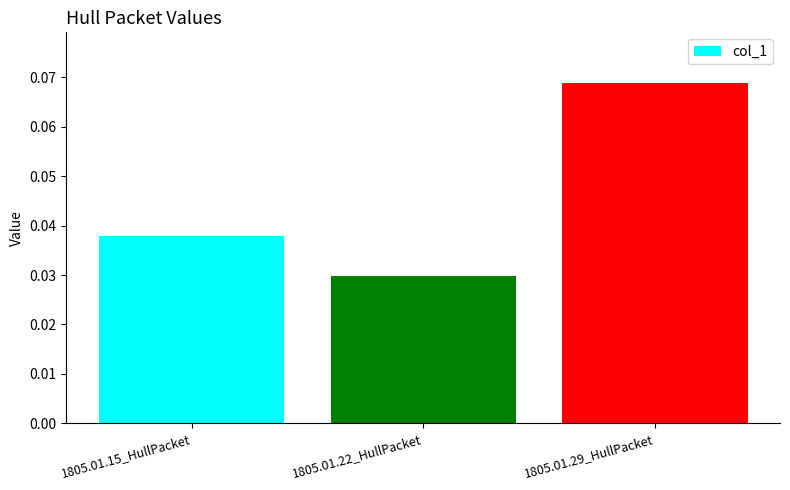

List the labels in order of value, smallest first.

1805.01.22_HullPacket, 1805.01.15_HullPacket, 1805.01.29_HullPacket